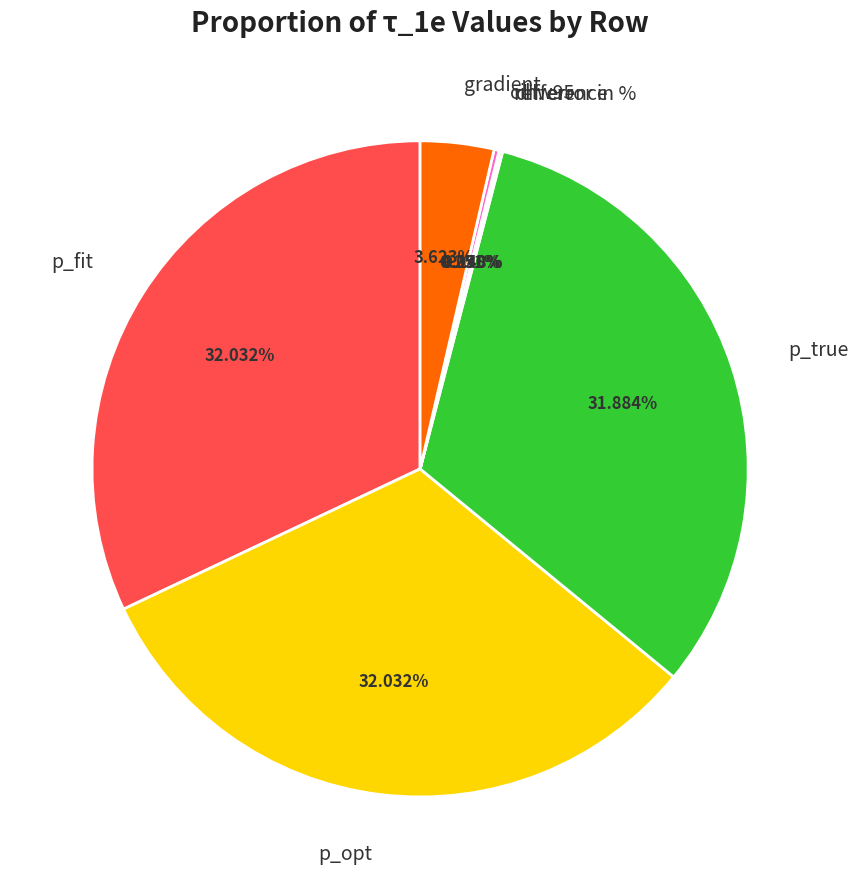

Combined, do p_opt and gradient account for over 50%?

No